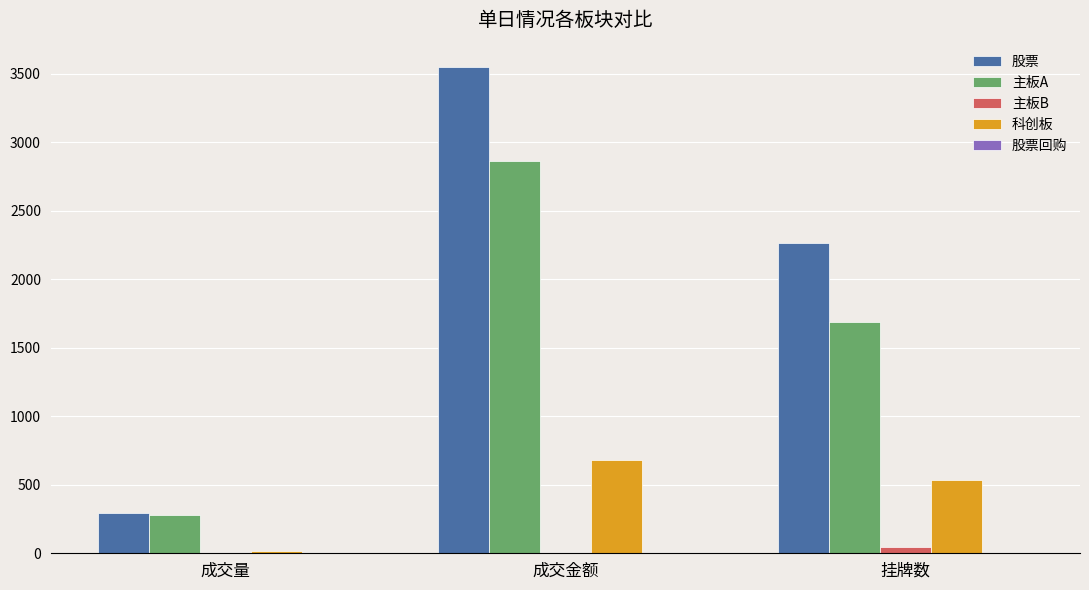

What is the sum of the 主板A values at 成交量 and 挂牌数?

1961.5